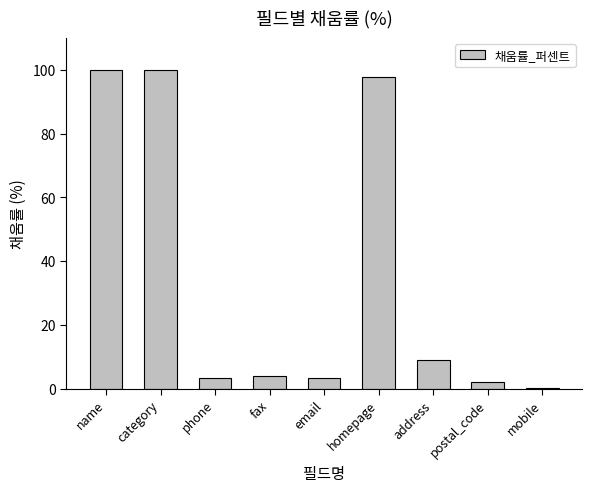

What is the sum of all values?

320.4